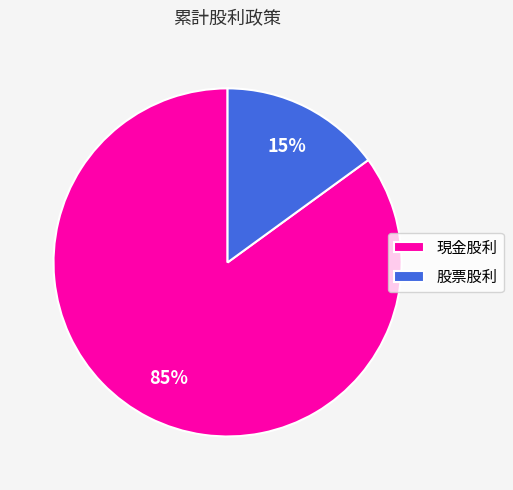

Which category accounts for the majority?

現金股利